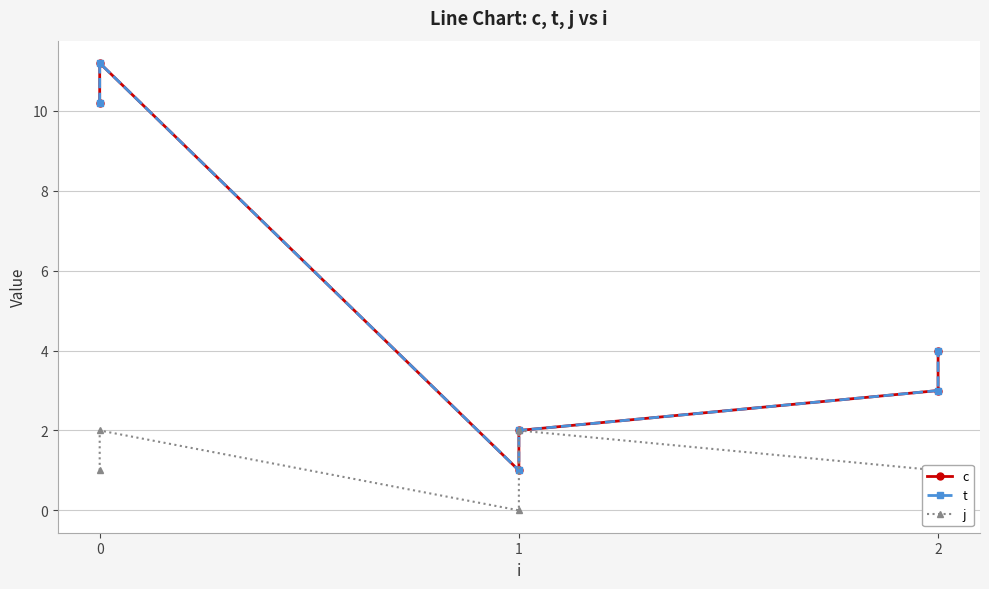

How many data points in c are above 4?

2